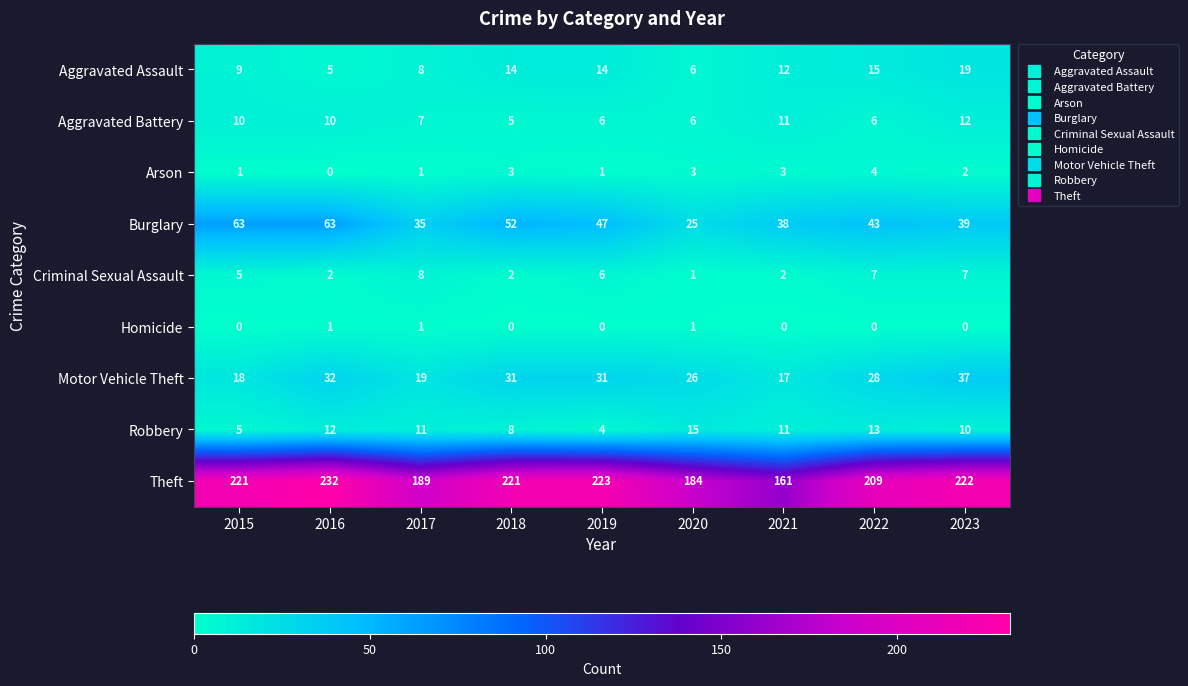

Rank the series at 2022 from lowest to highest value.

Homicide, Arson, Aggravated Battery, Criminal Sexual Assault, Robbery, Aggravated Assault, Motor Vehicle Theft, Burglary, Theft